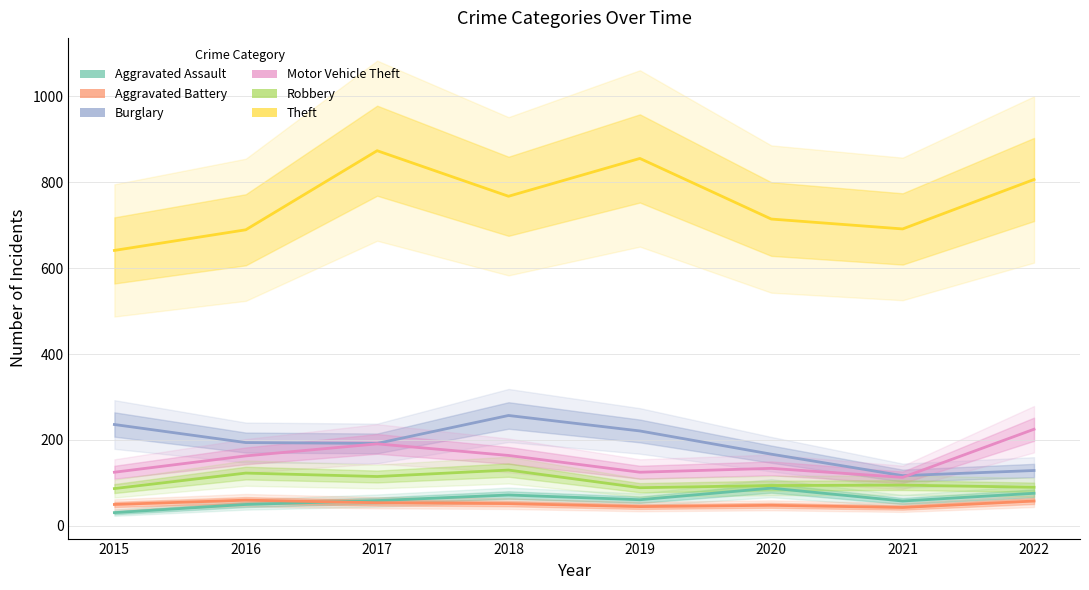

The value of Theft at 2020 is 714. True or false?

True